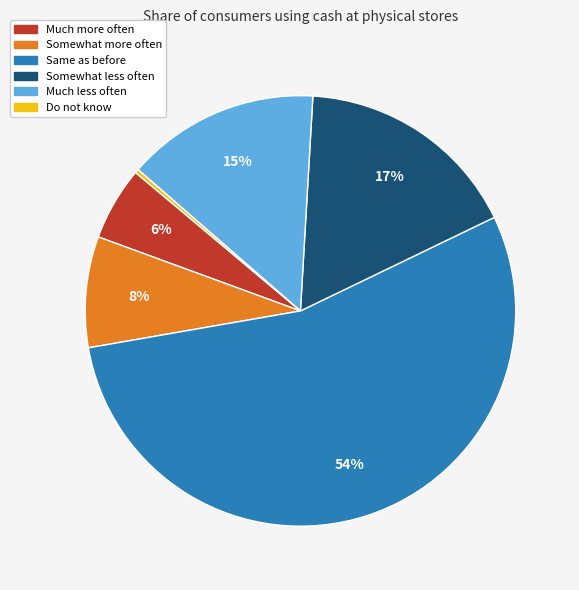

To the nearest percent, what portion does Somewhat more often represent?

8%